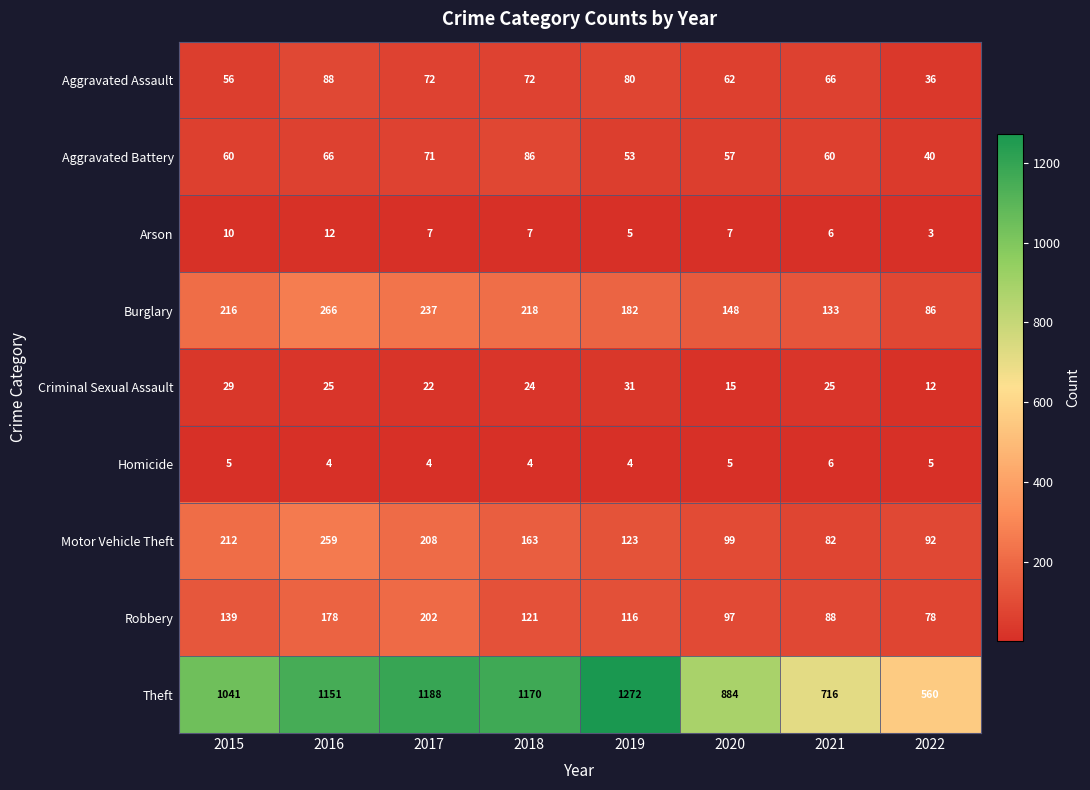

What is the difference between the maximum and minimum values in the Arson series?

9